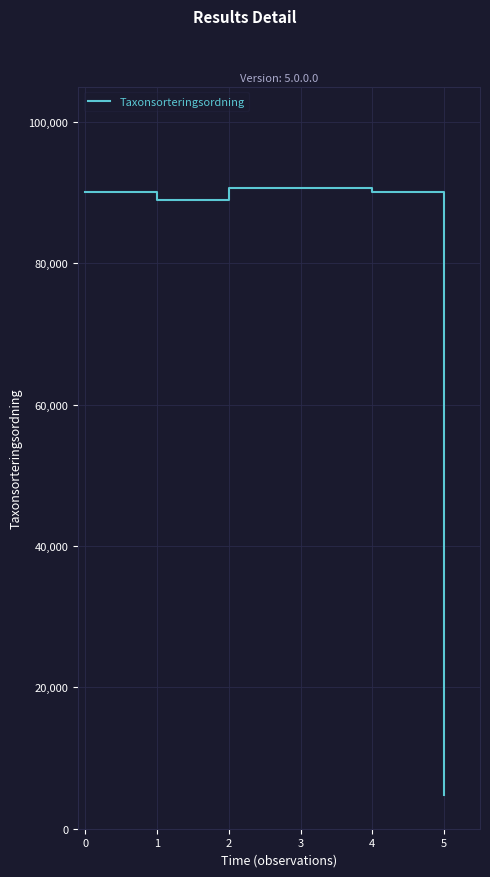

Does the chart display data point markers on the line(s)?

No